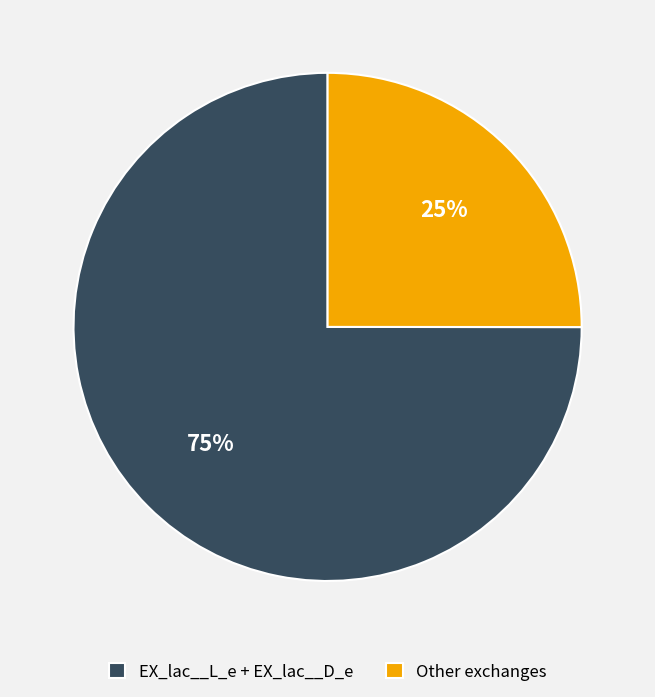

Is it true that Other exchanges is 15% of the pie?

False